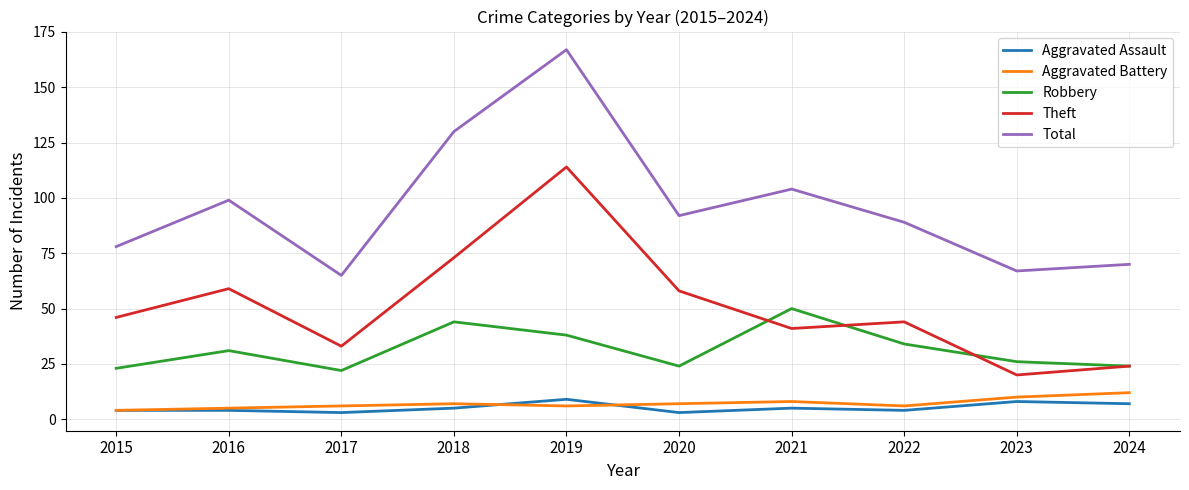

At how many categories does at least one series exceed 127?

2